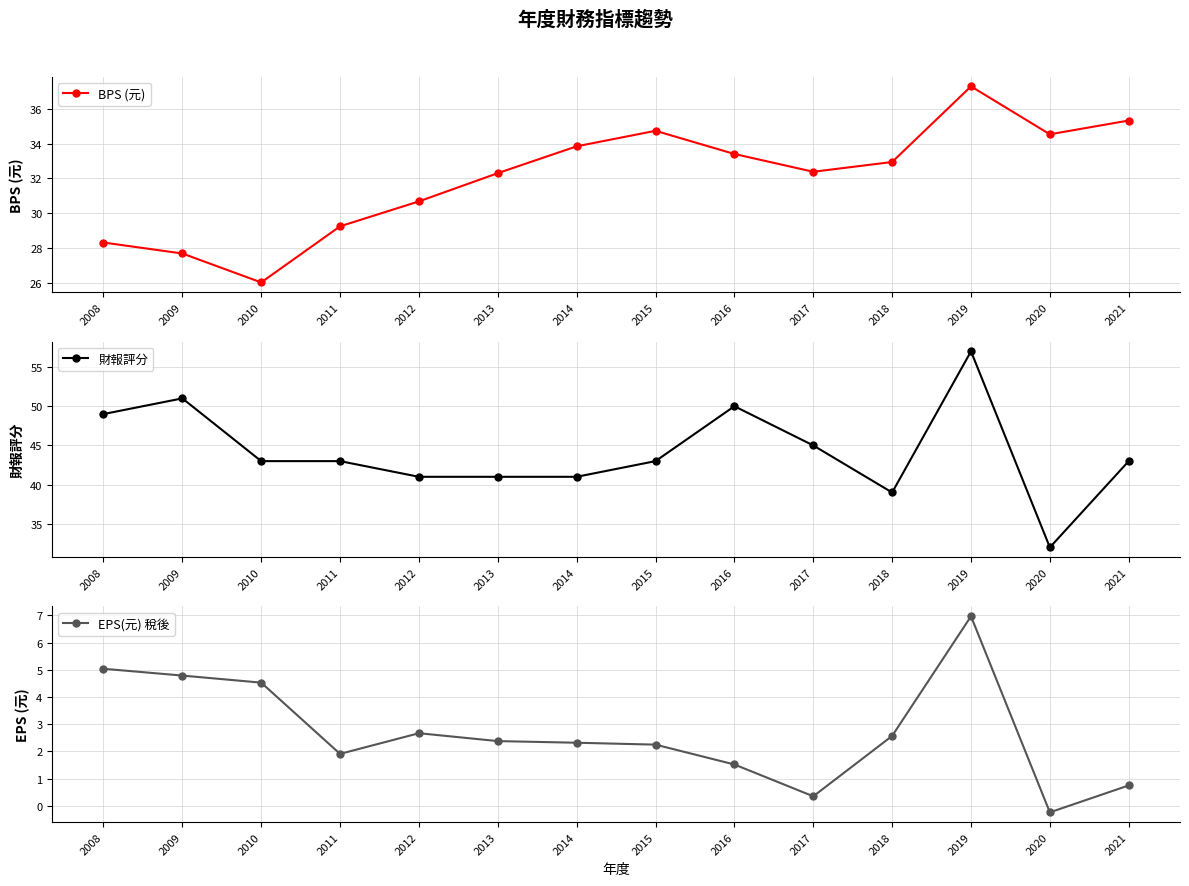

How many values in the BPS (元) series are below 32?

5